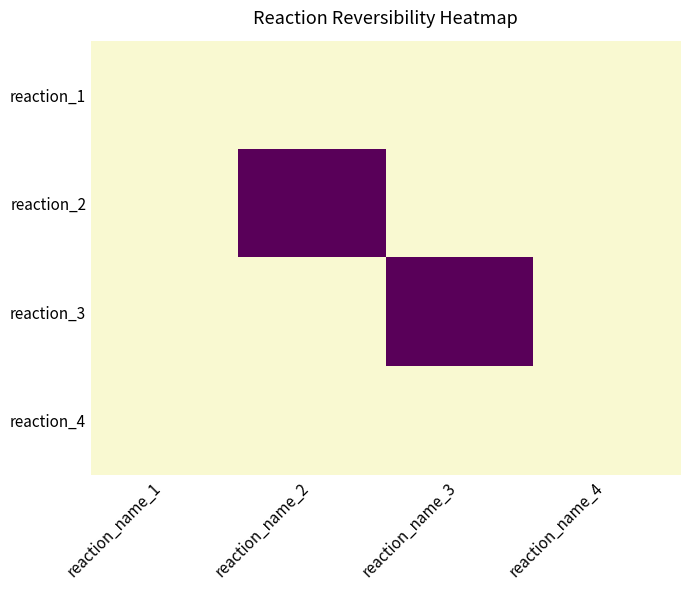

Rank the series by their maximum value, from lowest to highest.

reaction_1, reaction_4, reaction_2, reaction_3